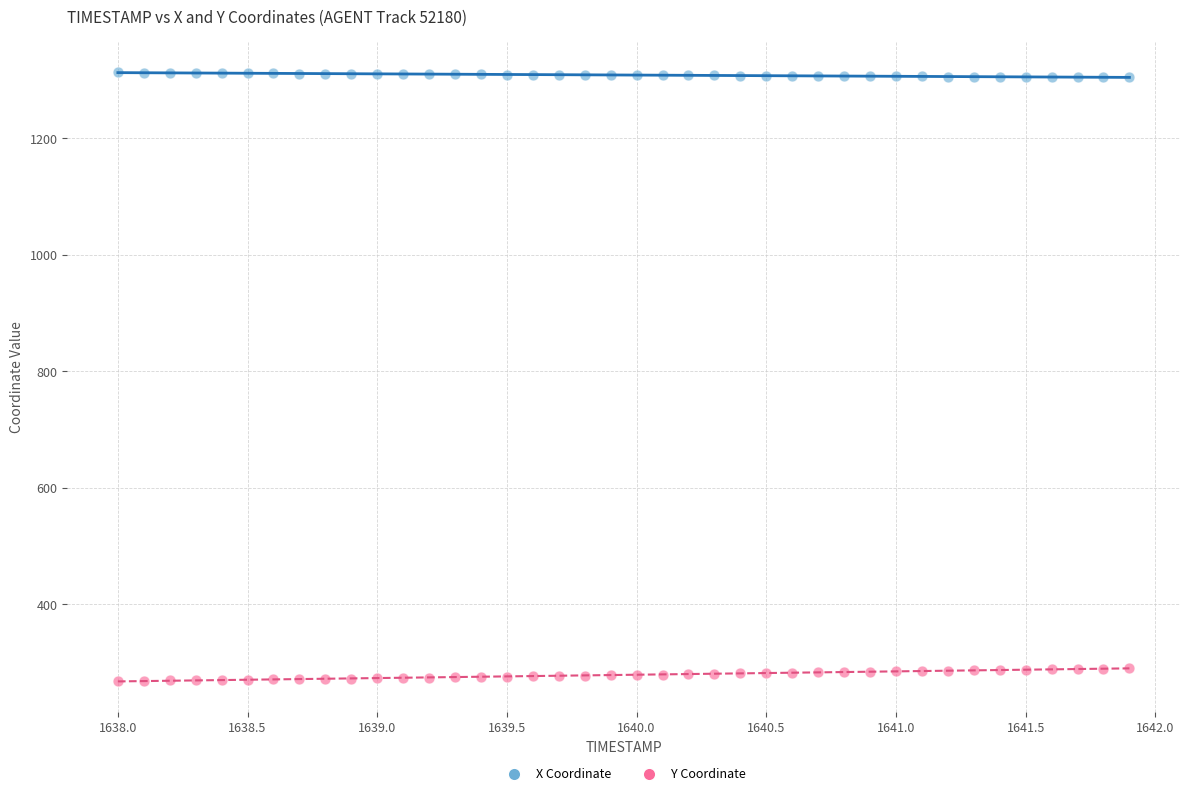

Which series reaches the minimum Y coordinate?

Y Coordinate